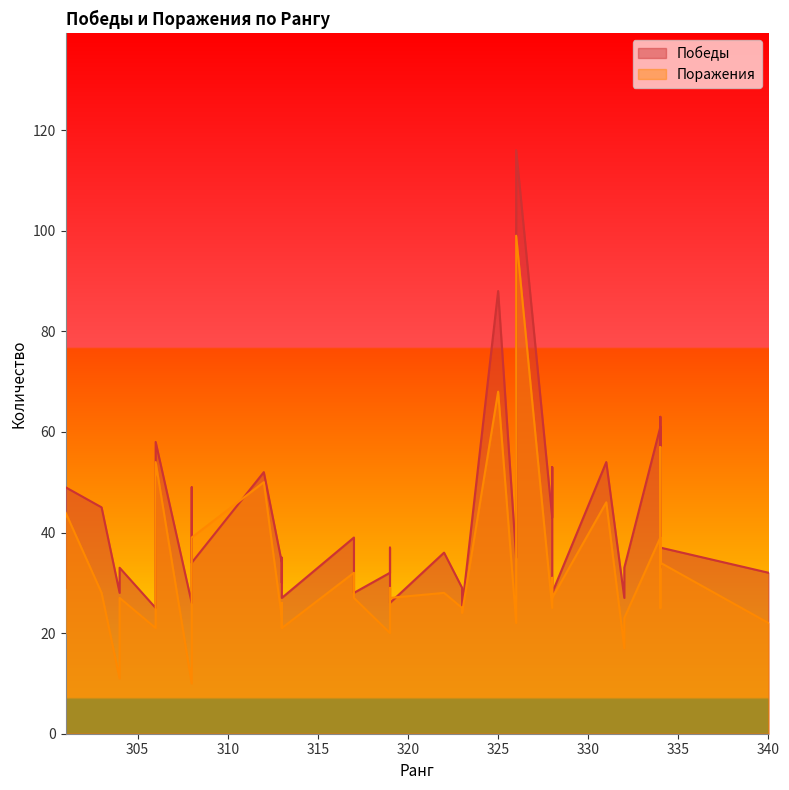

What is the maximum value shown in the chart?

116